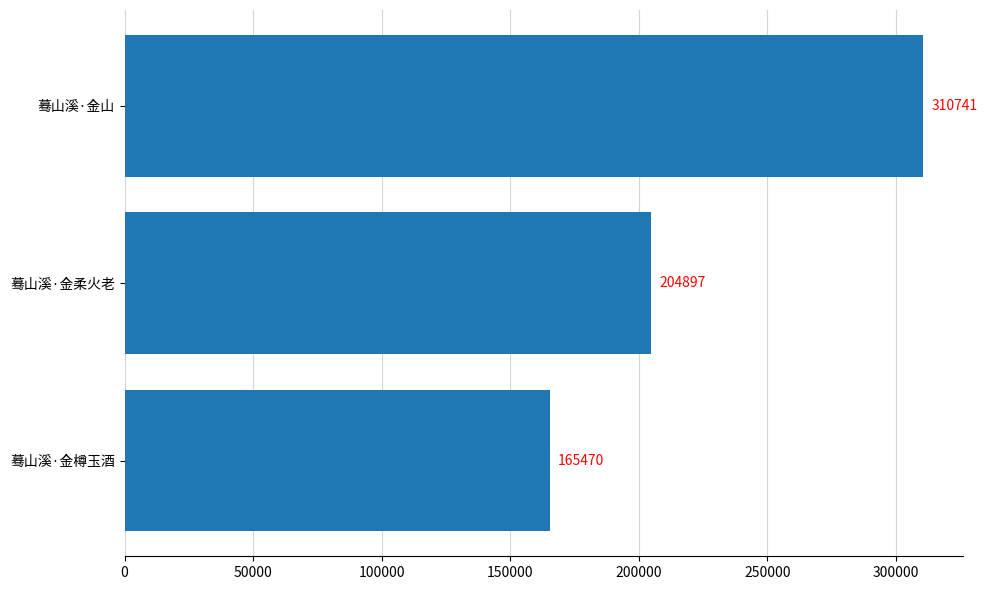

What is the sum of all values?

681108